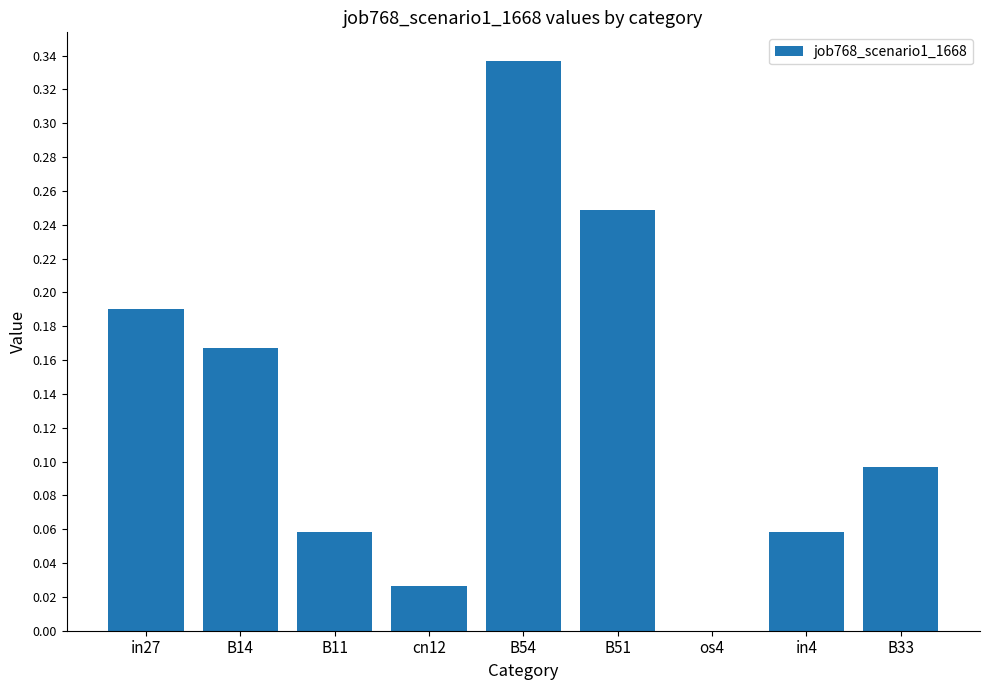

What is the sum of the values at B54 and in27?

0.5